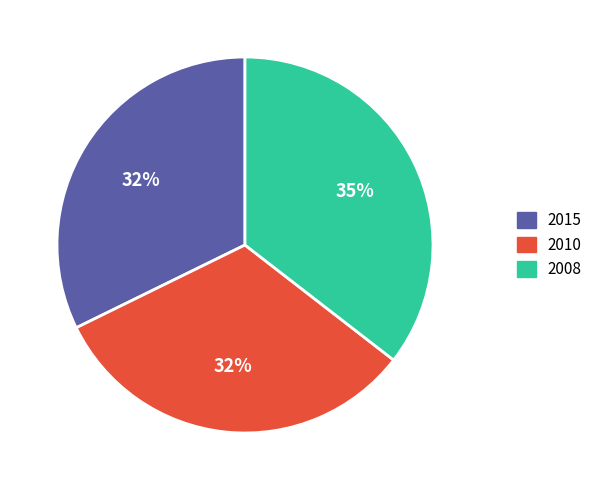

To the nearest percent, what is the average slice percentage?

33%